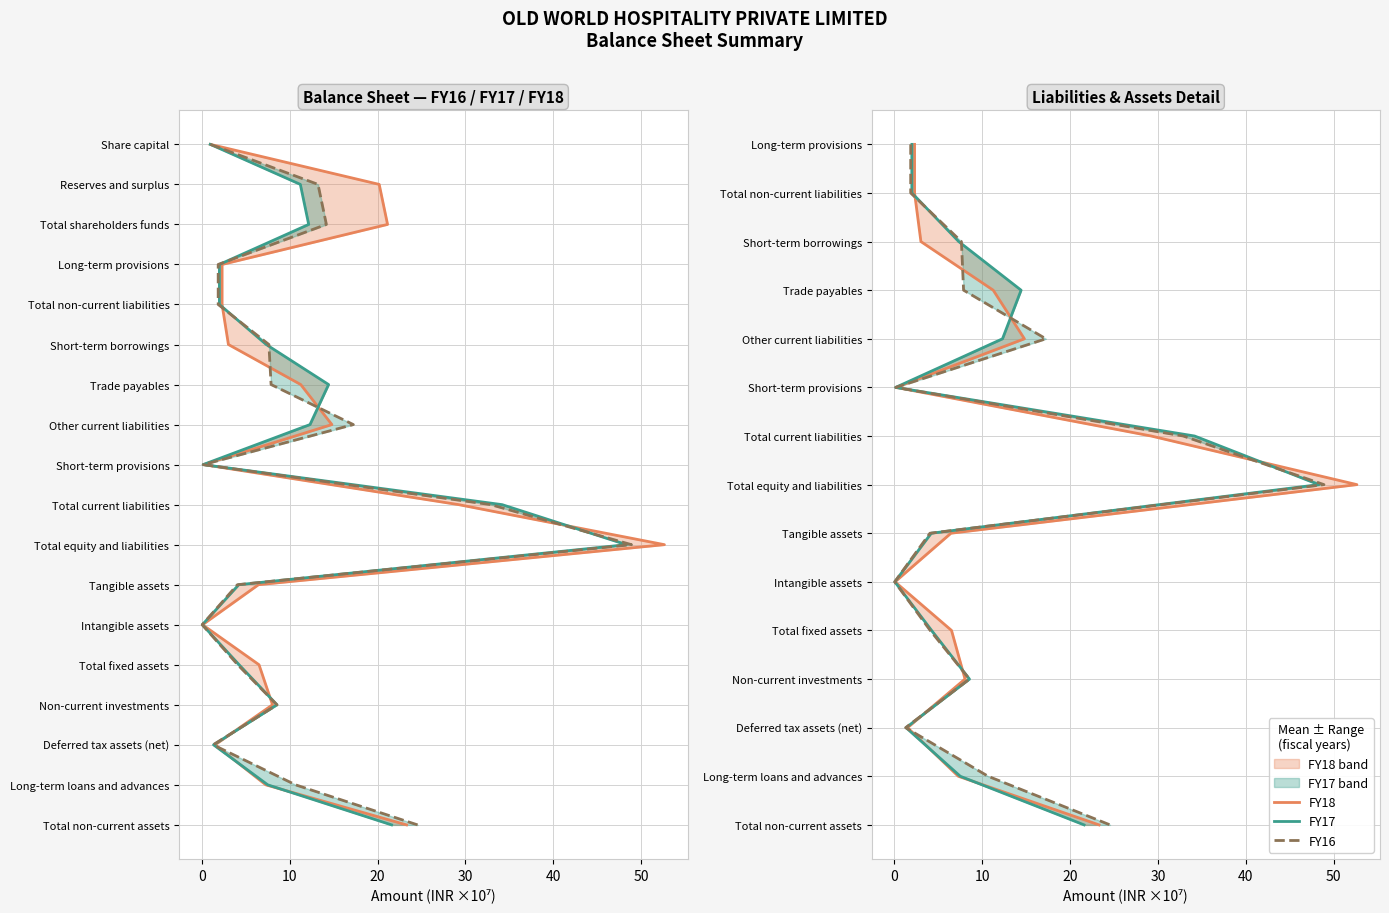

Does the chart have visible grid lines?

Yes